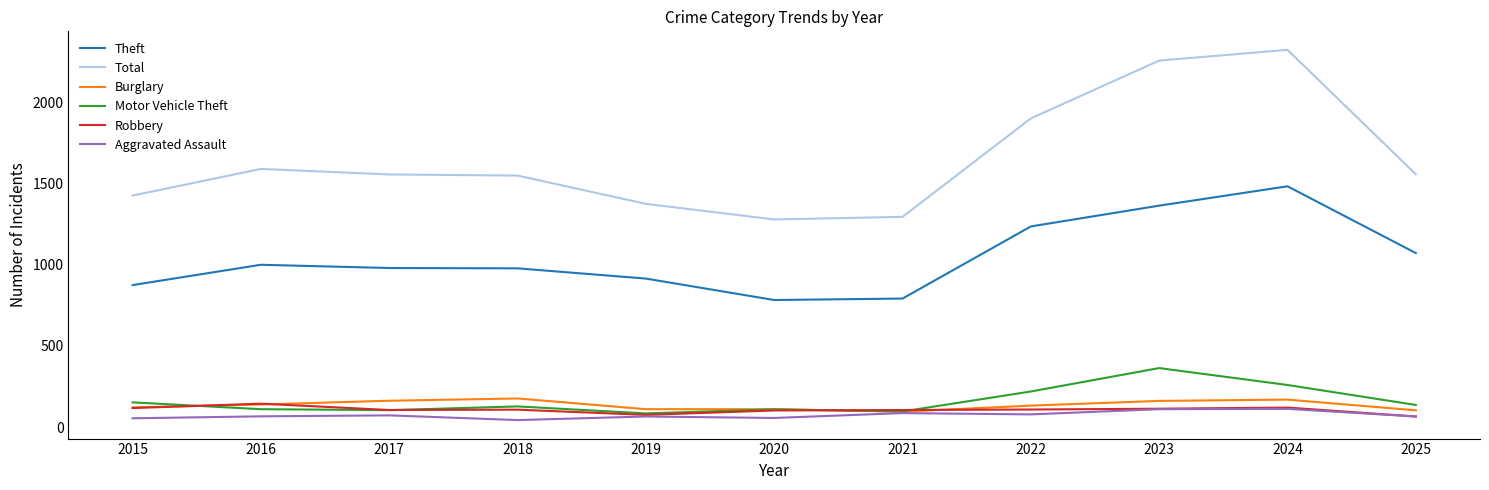

True or false: Aggravated Assault has a value of 110 at 2023.

True